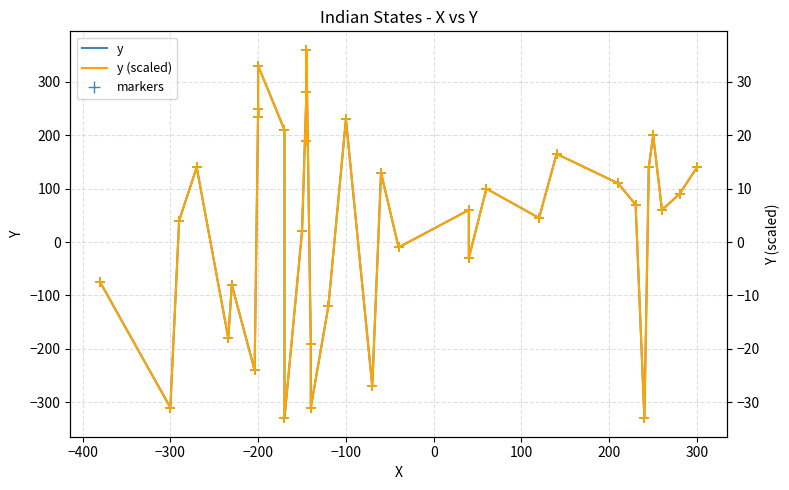

Which series contains the lowest Y value?

y